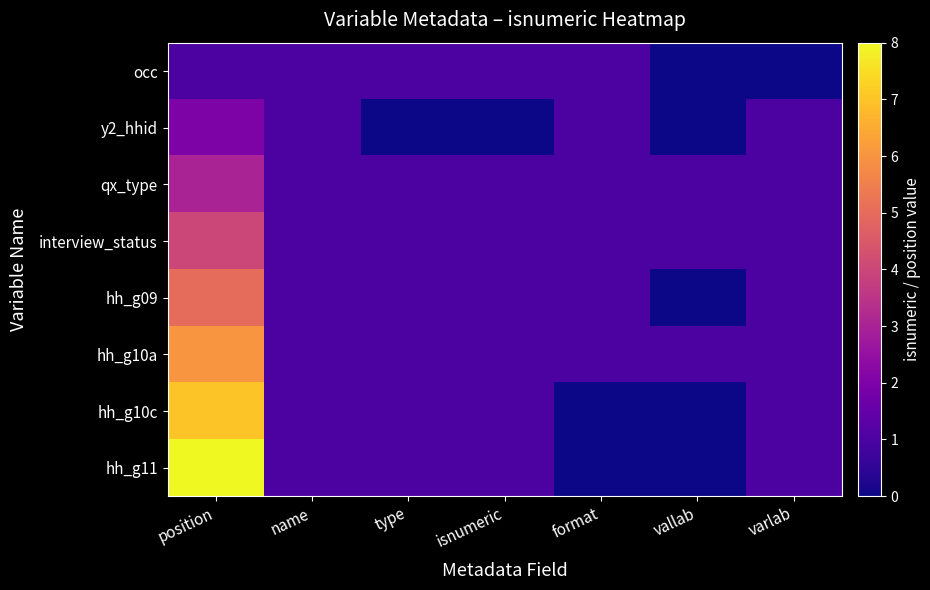

Reading right to left, transcribe all the data shown in this chart.

occ: varlab=0	vallab=0	format=1	isnumeric=1	type=1	name=1	position=1
y2_hhid: varlab=1	vallab=0	format=1	isnumeric=0	type=0	name=1	position=2
qx_type: varlab=1	vallab=1	format=1	isnumeric=1	type=1	name=1	position=3
interview_status: varlab=1	vallab=1	format=1	isnumeric=1	type=1	name=1	position=4
hh_g09: varlab=1	vallab=0	format=1	isnumeric=1	type=1	name=1	position=5
hh_g10a: varlab=1	vallab=1	format=1	isnumeric=1	type=1	name=1	position=6
hh_g10c: varlab=1	vallab=0	format=0	isnumeric=1	type=1	name=1	position=7
hh_g11: varlab=1	vallab=0	format=0	isnumeric=1	type=1	name=1	position=8